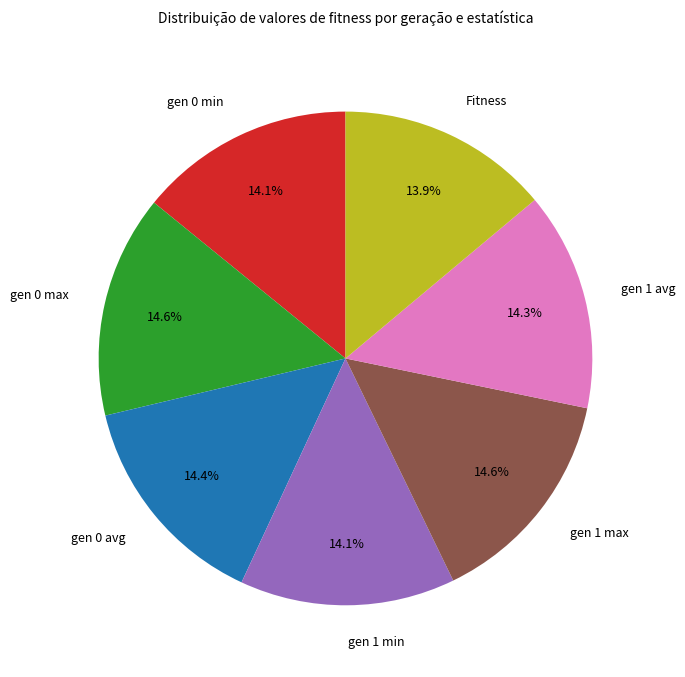

What percentage is the gen 0 min slice, to the nearest percent?

14%